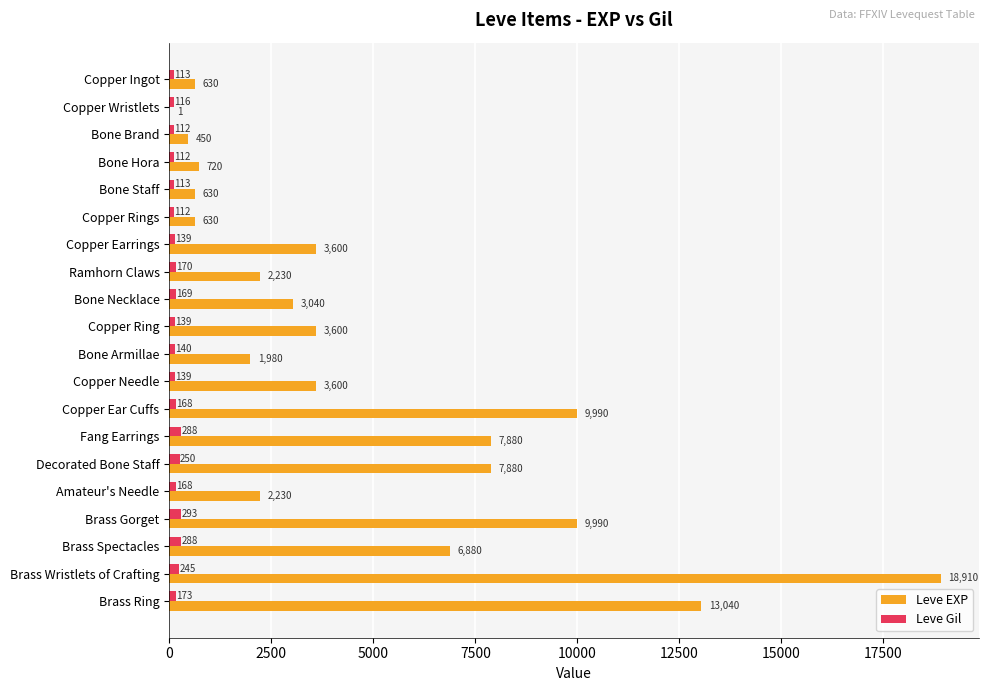

What value does the Leve Gil series have at Bone Necklace, to the nearest 50?

150